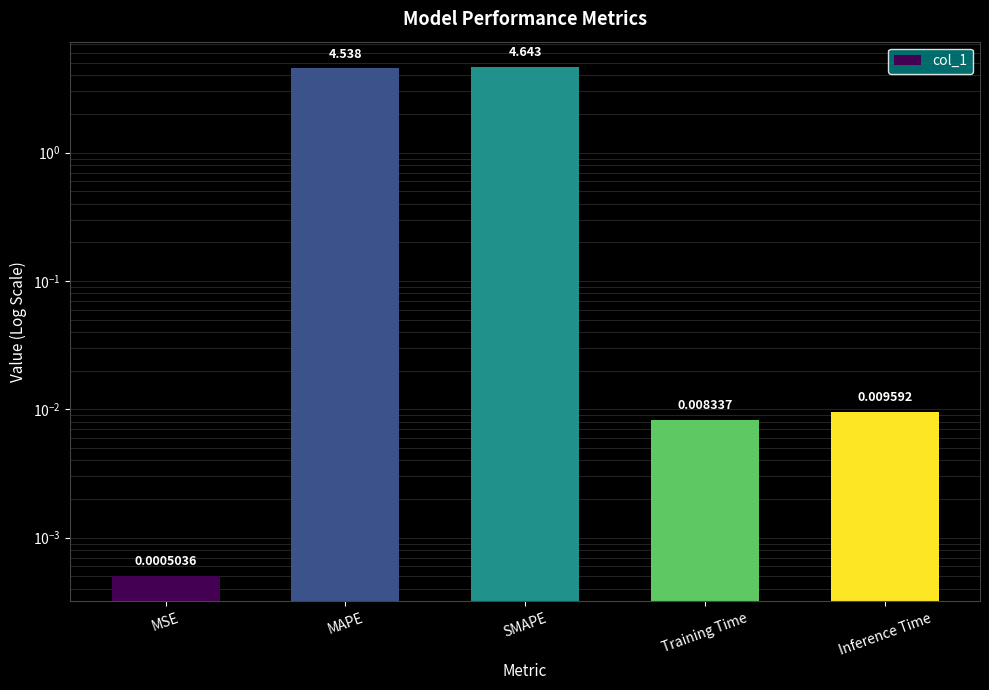

What is the change in value from MAPE to SMAPE?

+0.1